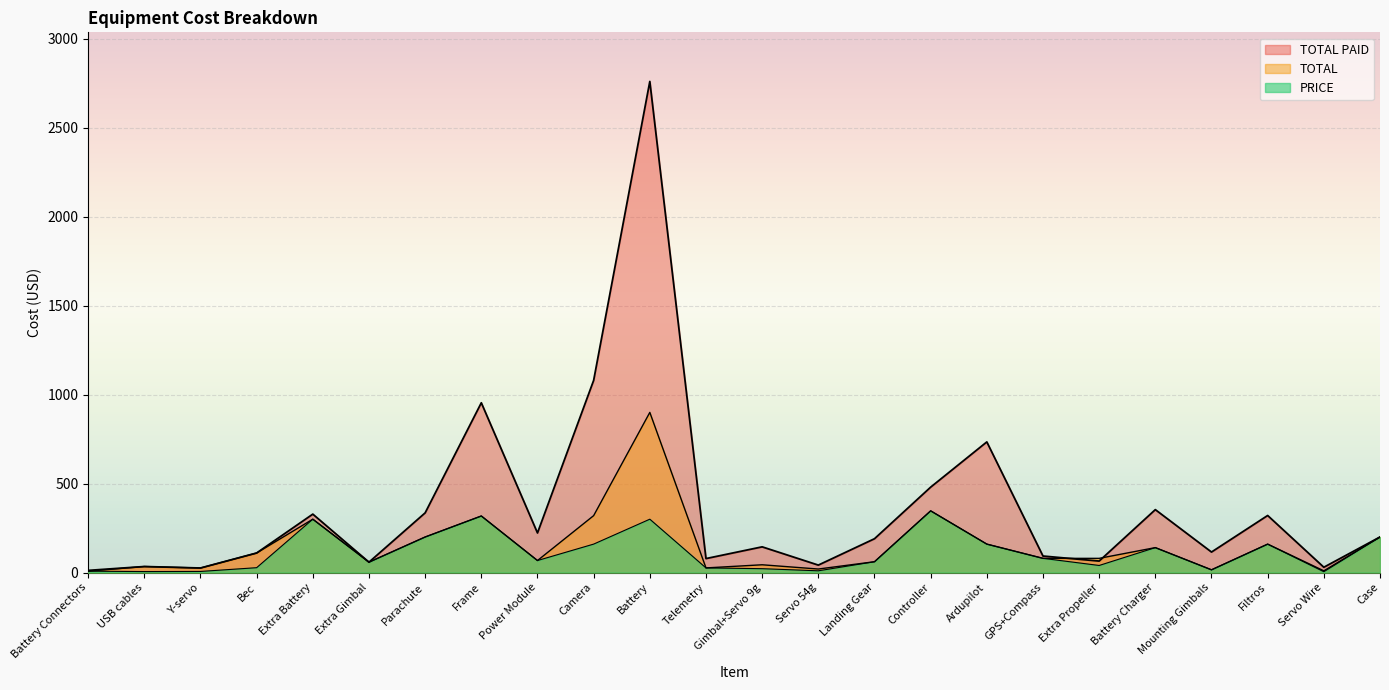

How many interior local valleys does the TOTAL series have?

8